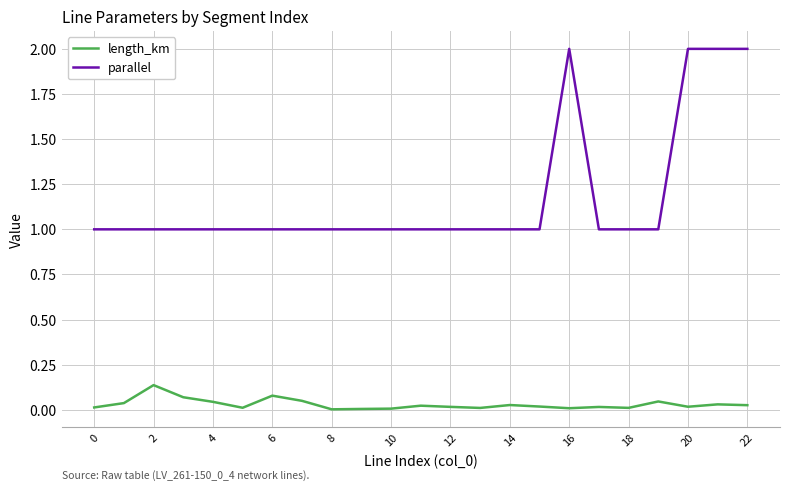

Which series has the largest total across all categories?

parallel